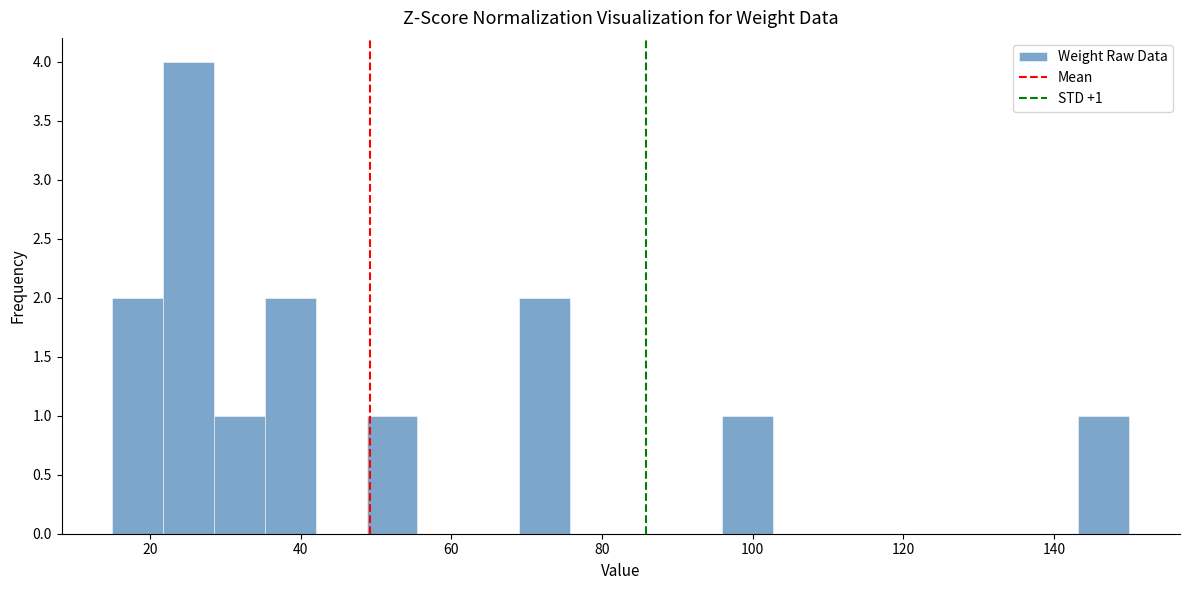

Read against the x-axis, roughly where is the centre of the tallest bar?

26